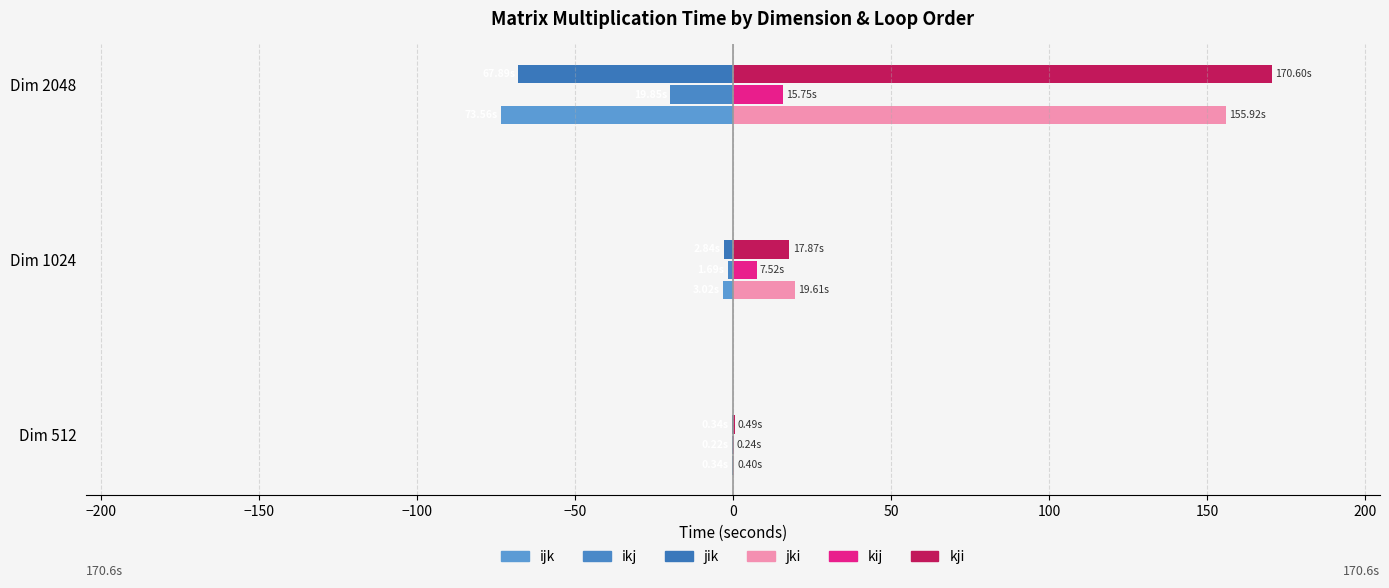

What is the lowest value of the ikj series?

-19.9